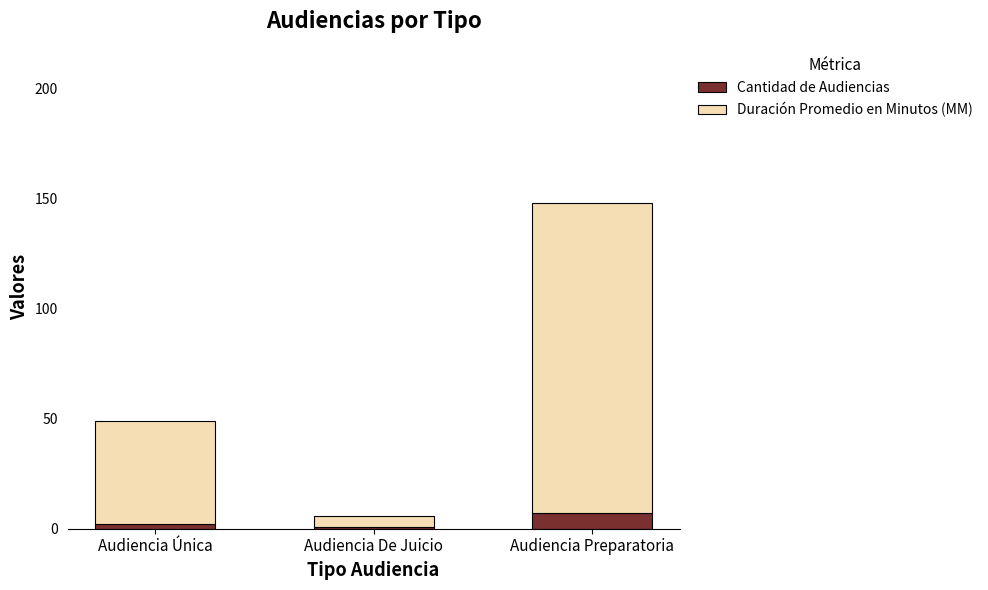

What is the total value across all series at Audiencia Única?

49